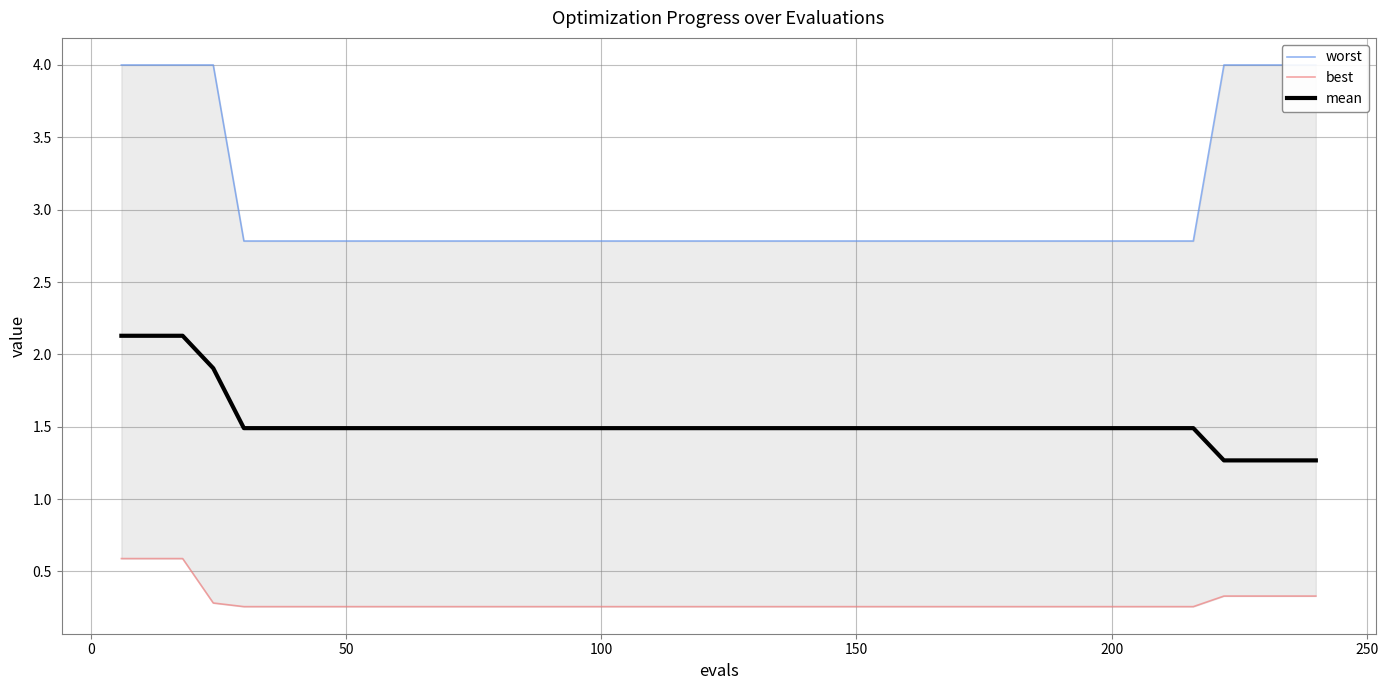

Rank the series by their average value, from highest to lowest.

worst, mean, best